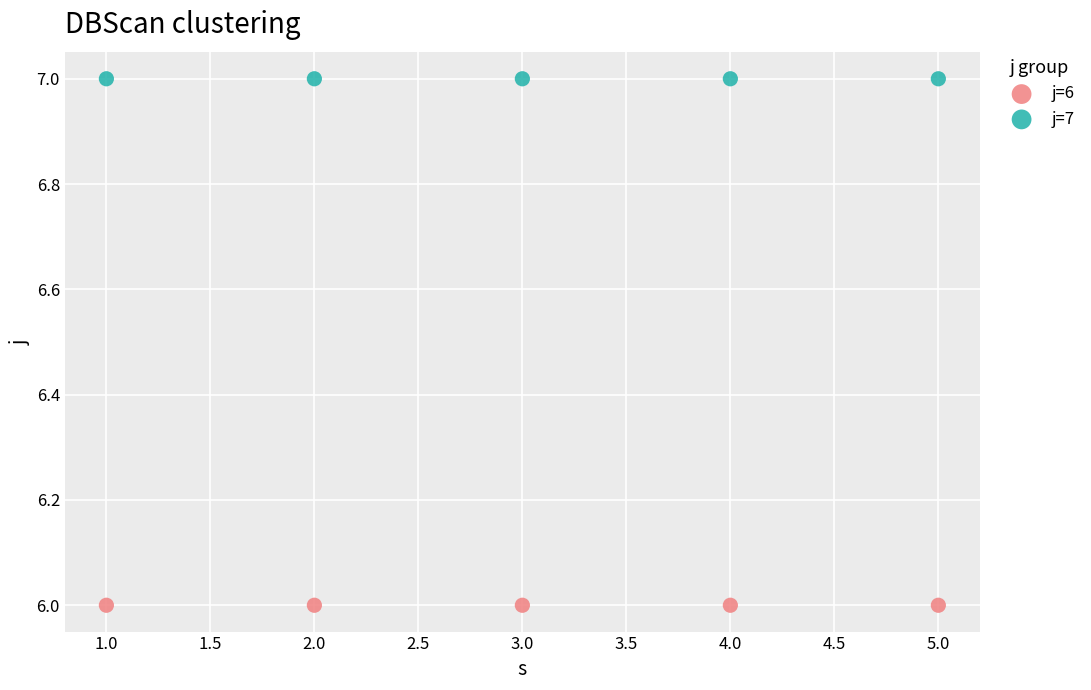

Which series reaches the minimum Y coordinate?

j=6